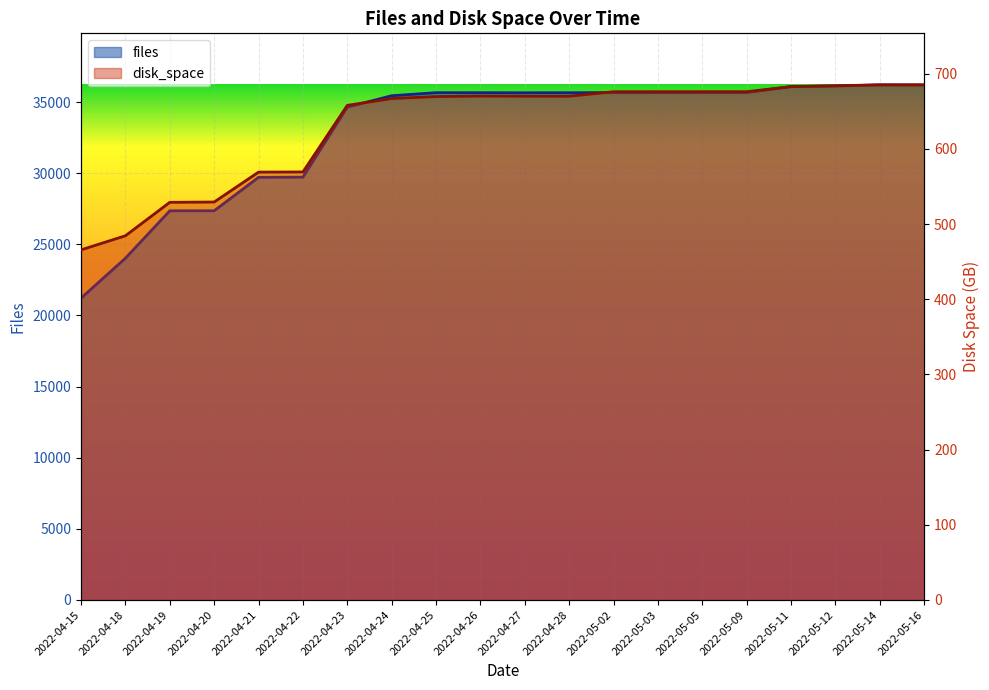

Rank the series by their maximum value, from highest to lowest.

files, disk_space